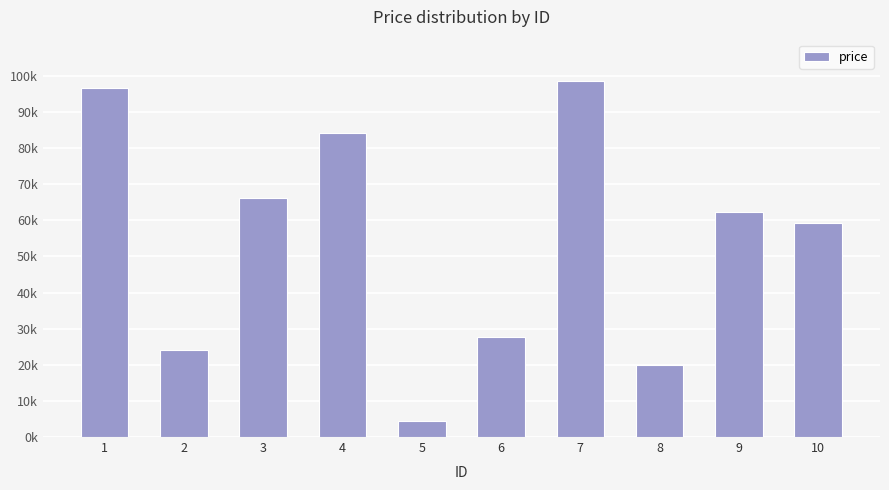

List the labels in order of value, smallest first.

5, 8, 2, 6, 10, 9, 3, 4, 1, 7